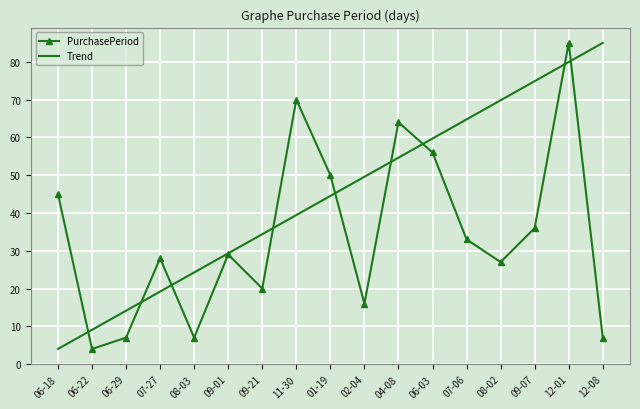

Between 06-29 and 04-08, which series saw the biggest shift?

PurchasePeriod